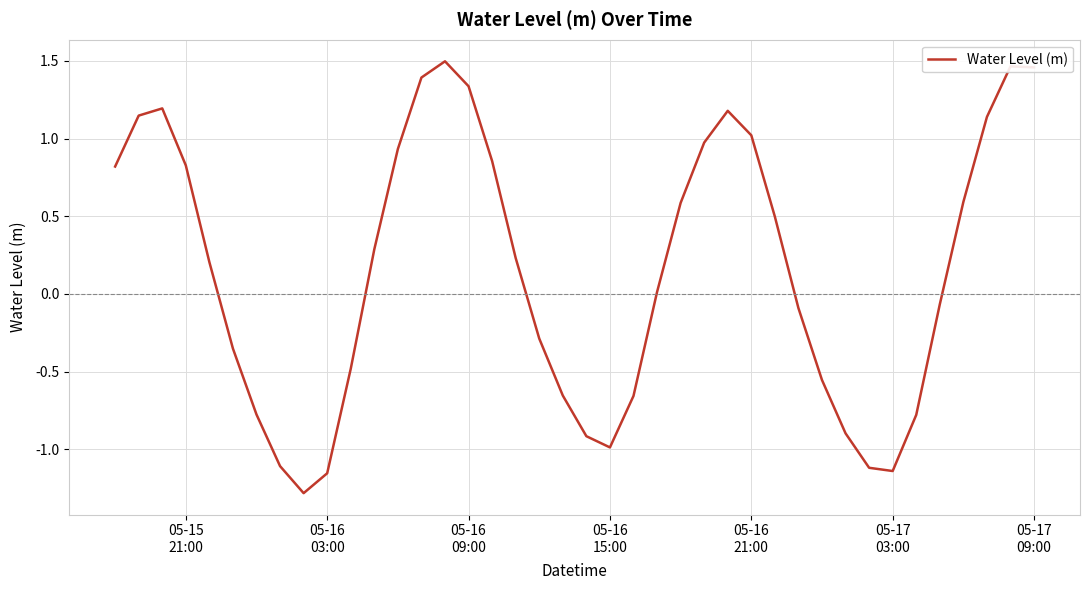

What is the smallest value displayed?

-1.3